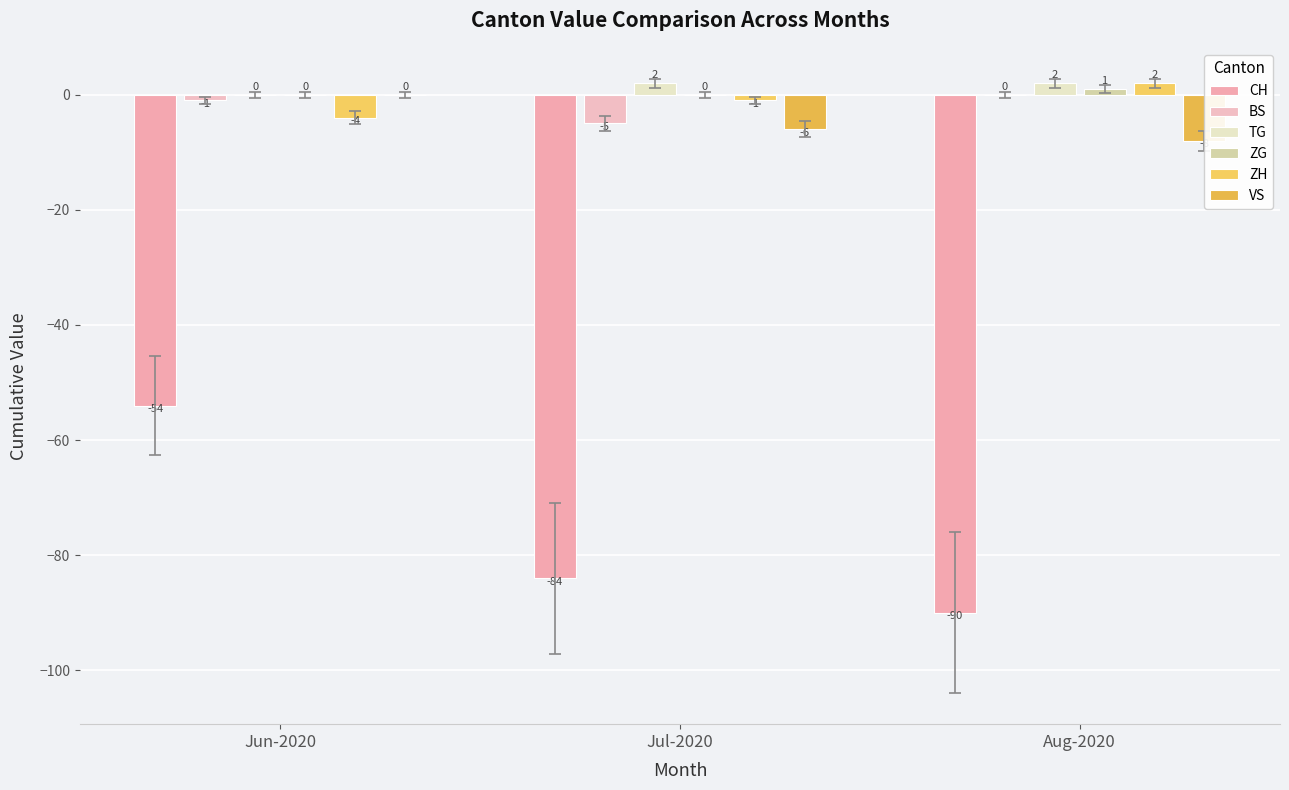

The value of TG at Aug-2020 is 1. True or false?

False